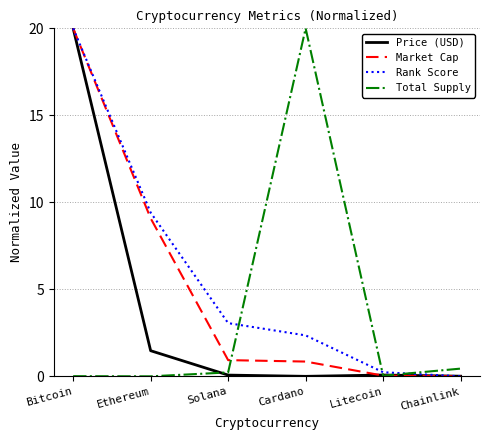

What is the maximum value for Price (USD)?

20.0